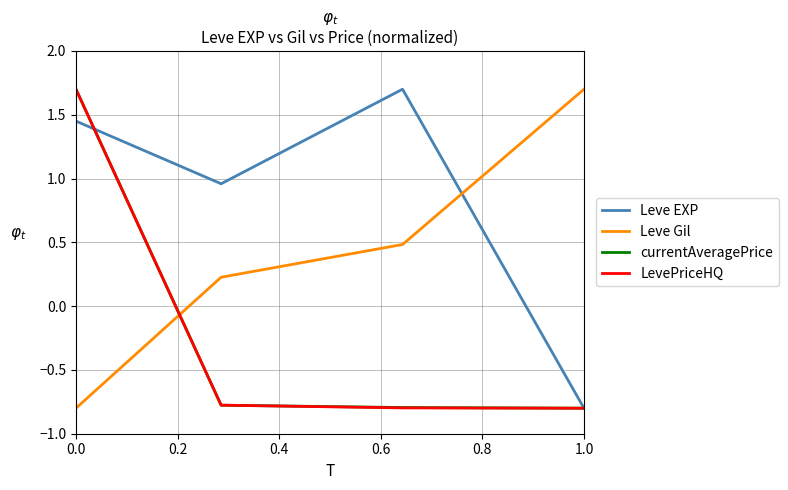

What is the highest value of the currentAveragePrice series?

1.7